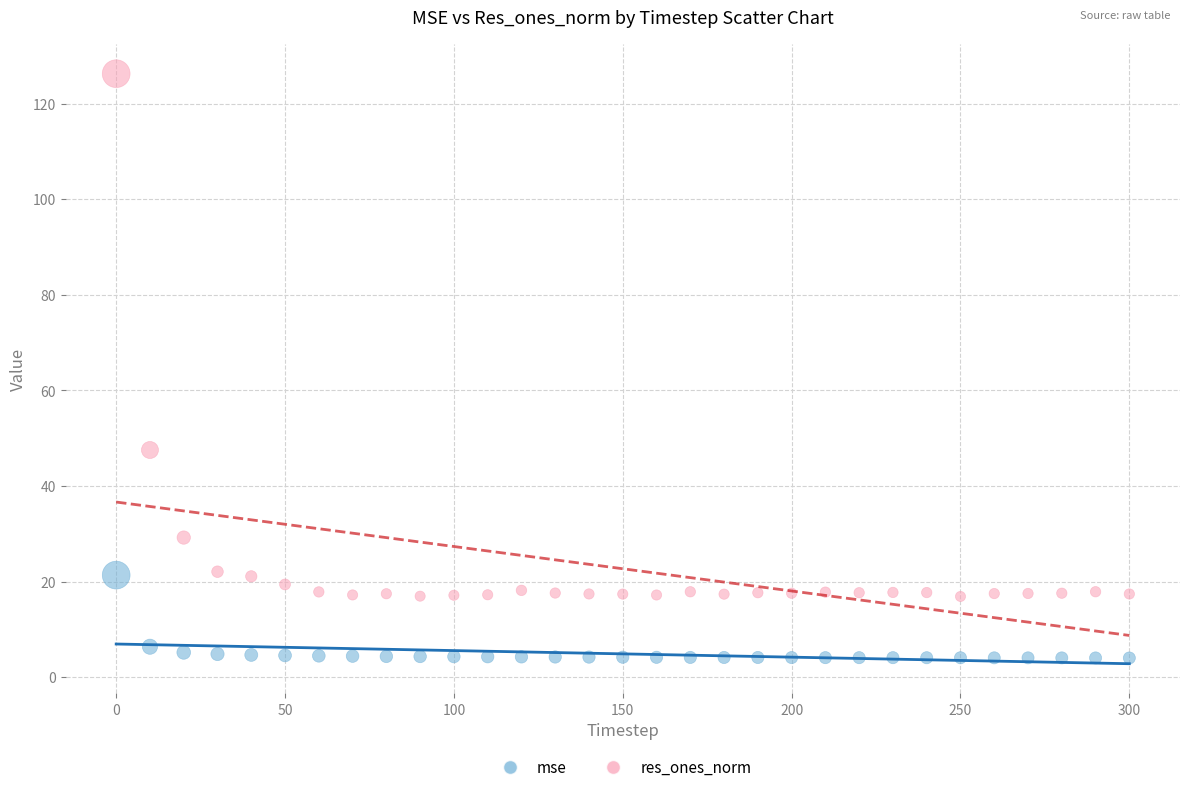

Across all series, what Y value is closest to 65?

47.6